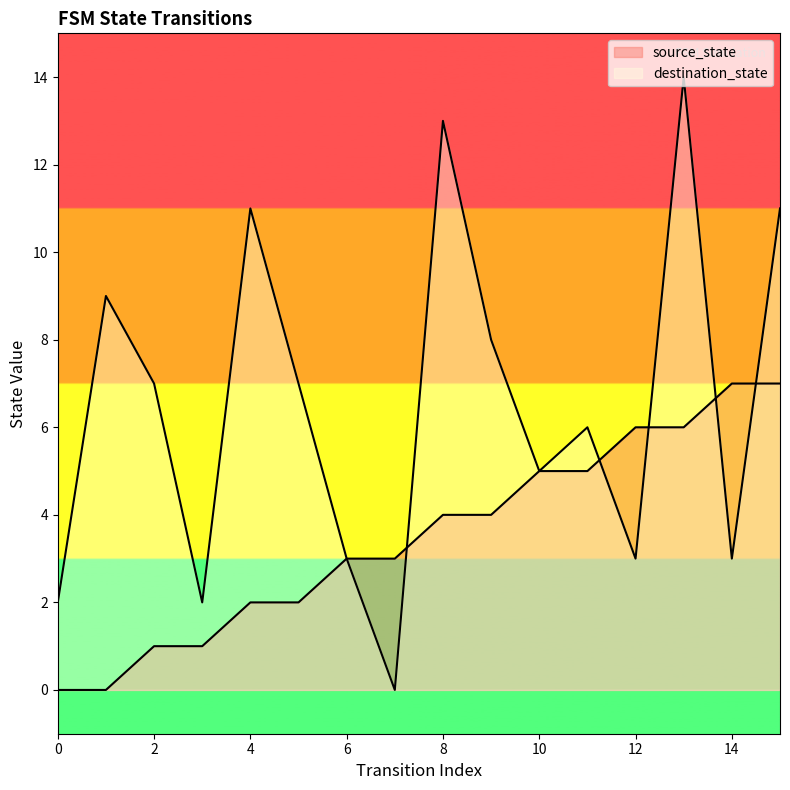

Does the chart have visible grid lines?

No